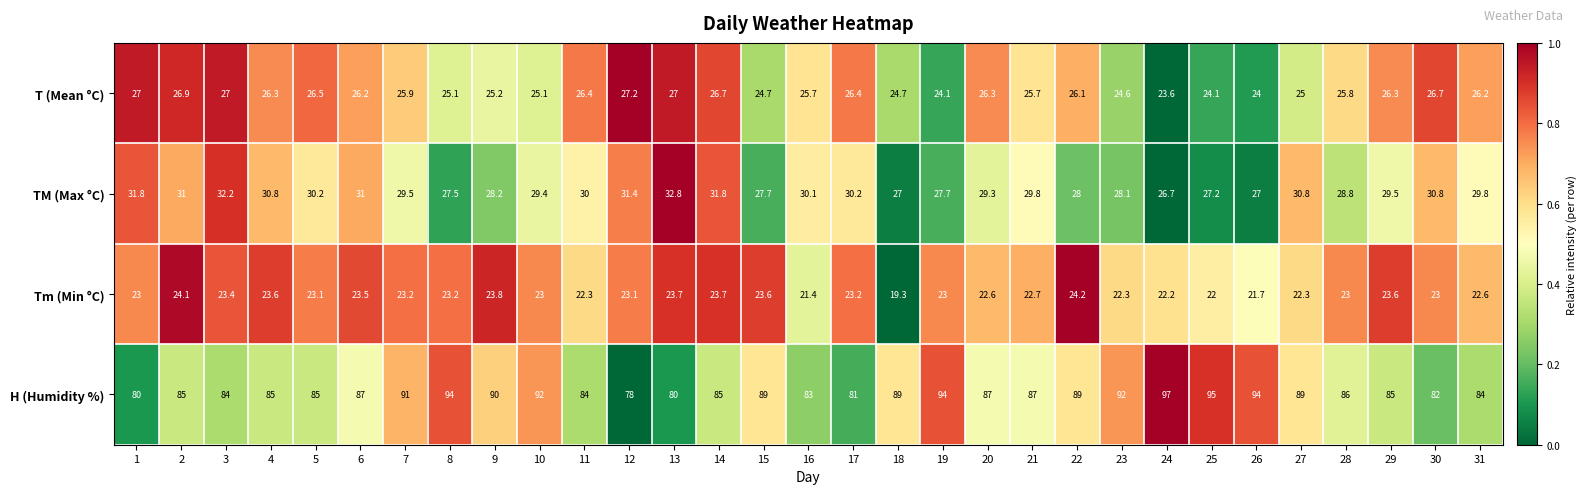

What is the spread (max minus min) of values at 8?

70.8